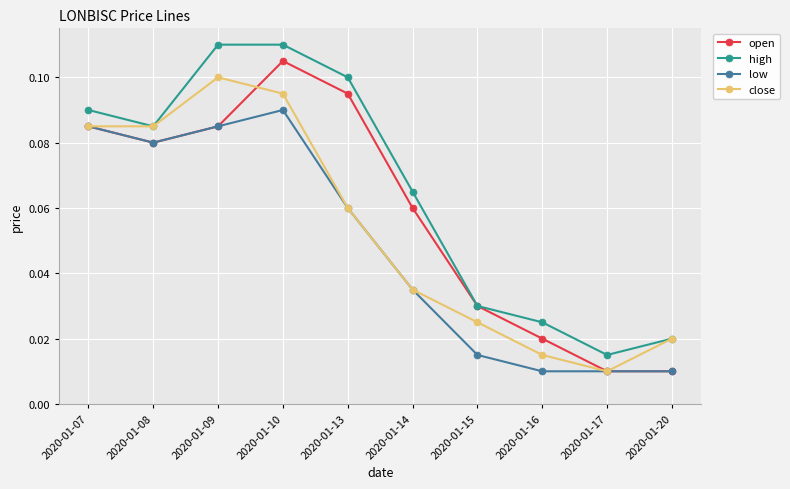

True or false: close has more than 0 points higher than both neighbors.

True